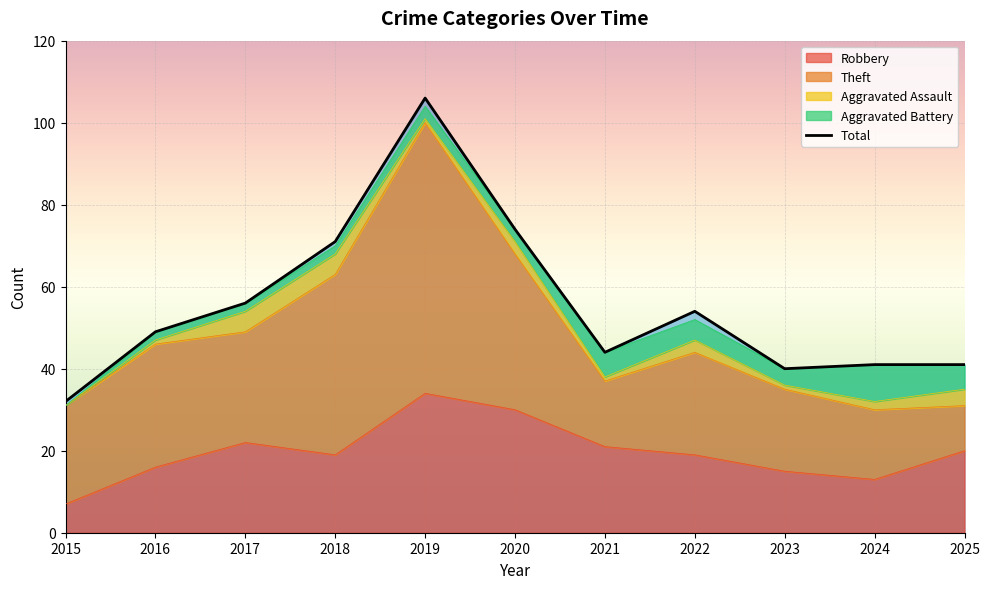

What is the ratio of the value at 2025 to the value at 2021?

0.9